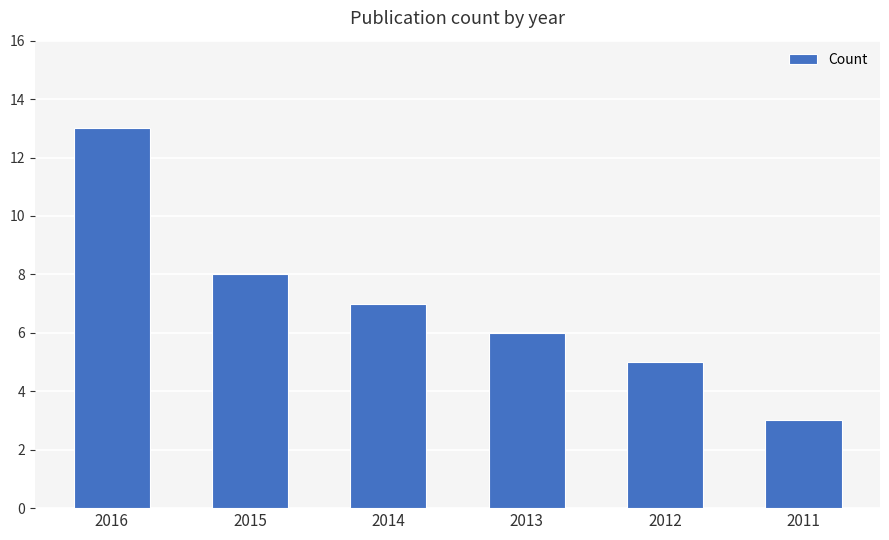

Which category has the lowest value across all series?

2011